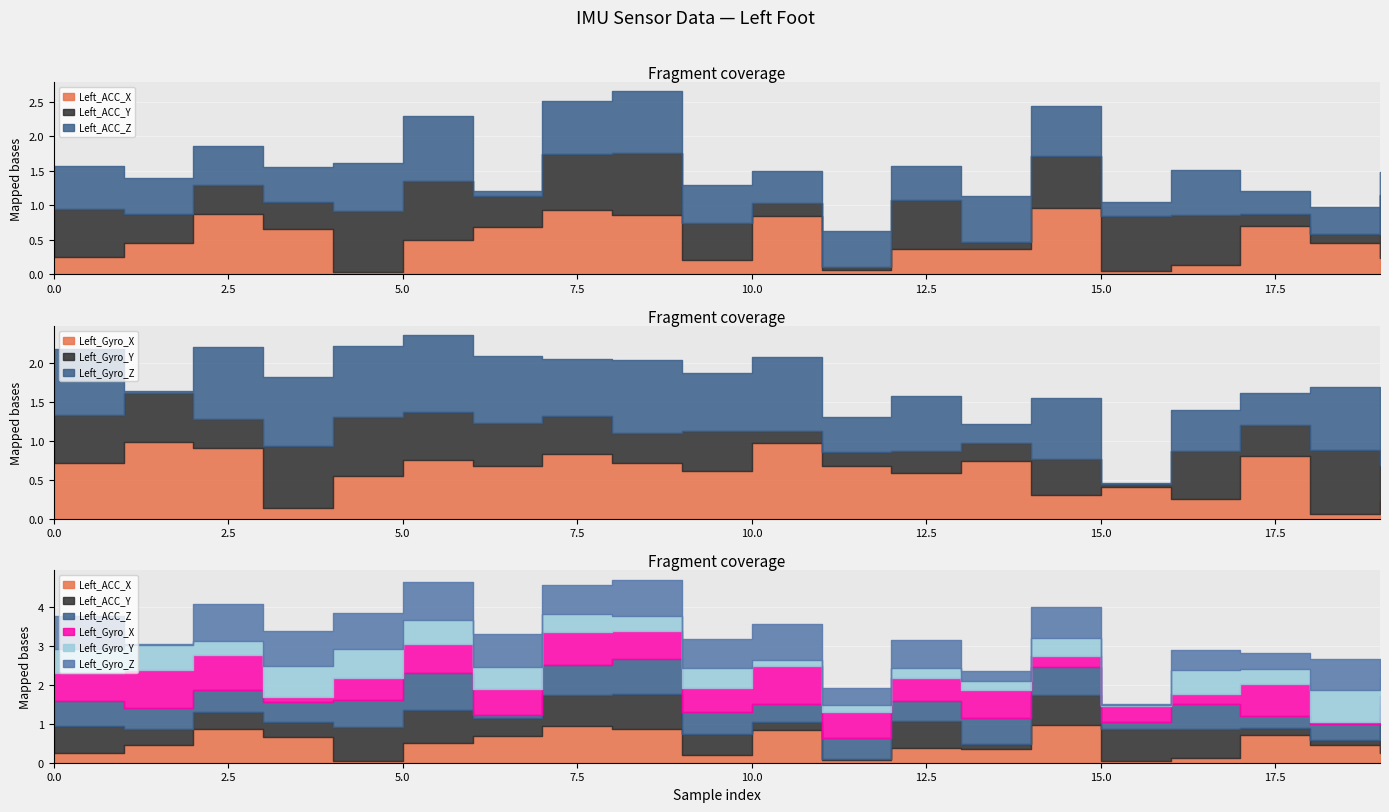

At which category is the sum across all series the highest?

8